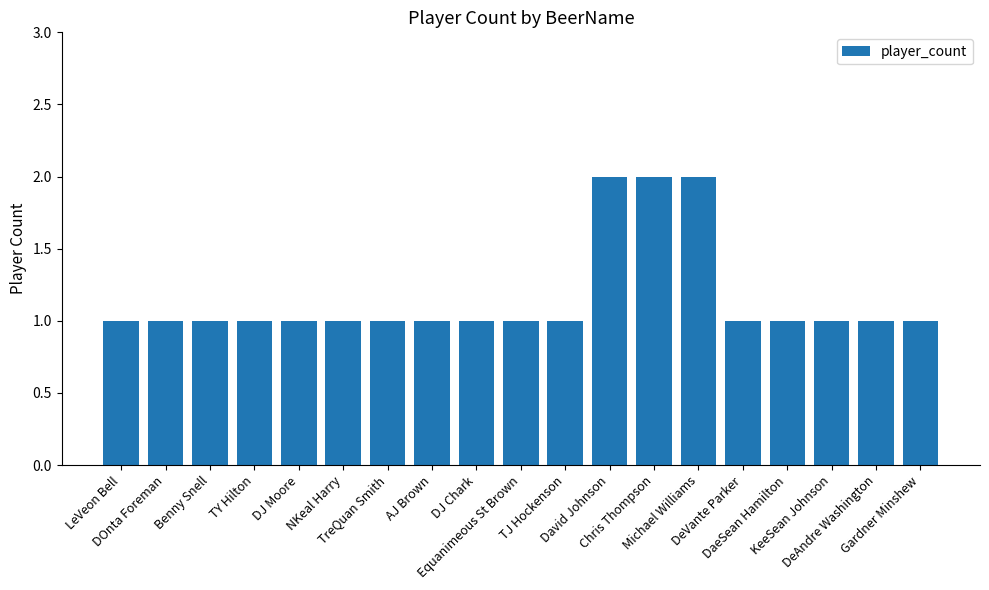

What is the label of the 18th bar from the right?

DOnta Foreman